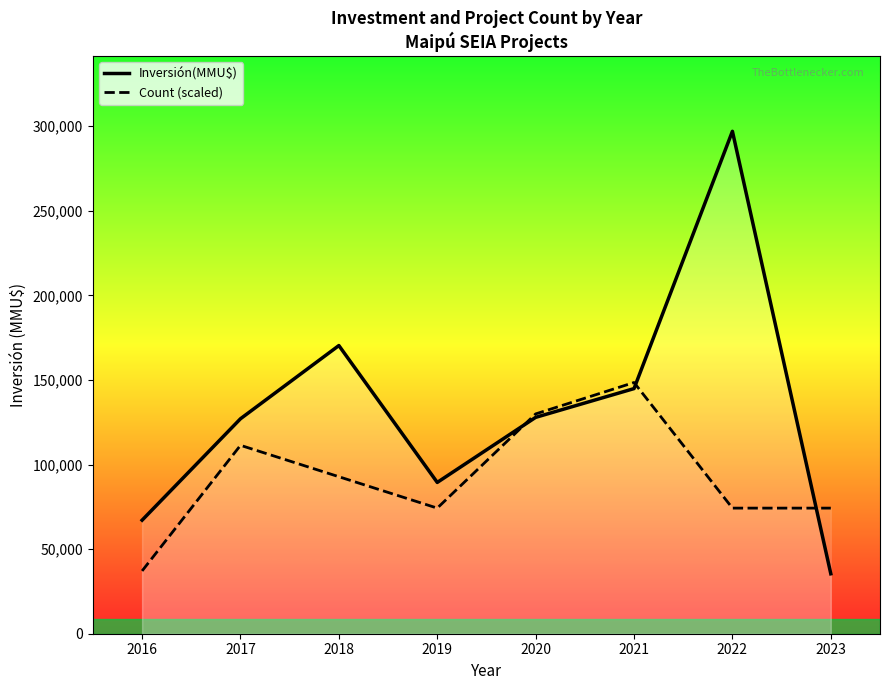

How many values in the Inversión(MMU$) series are below 127867?

4